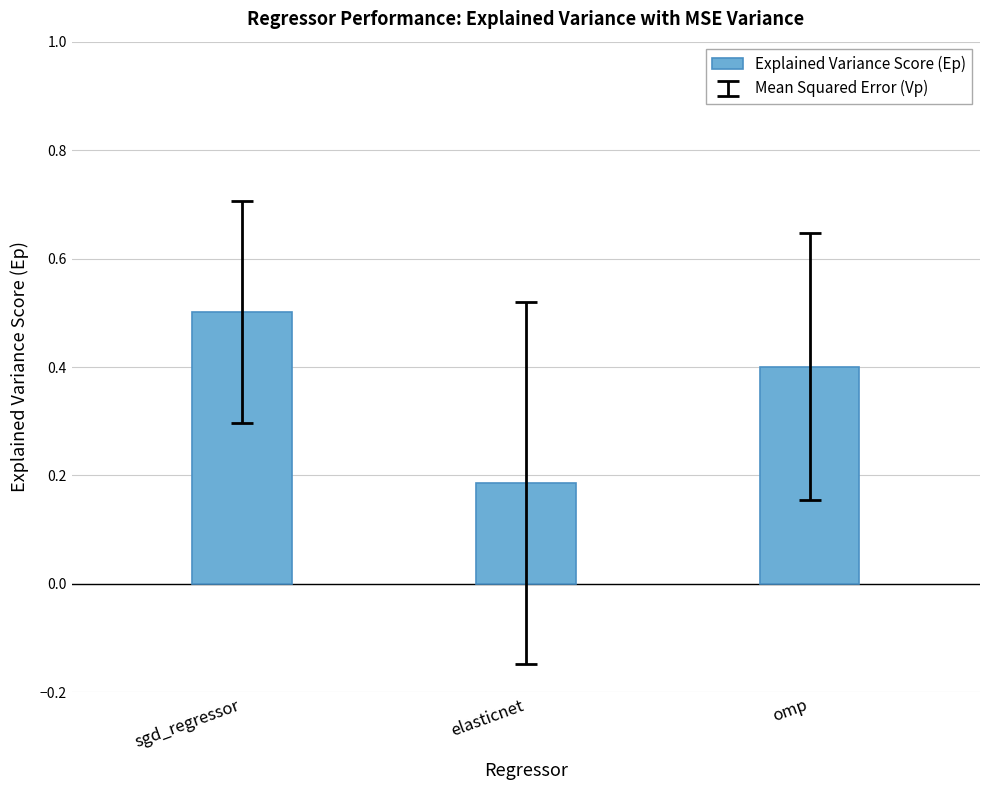

How many bars are there in total?

3